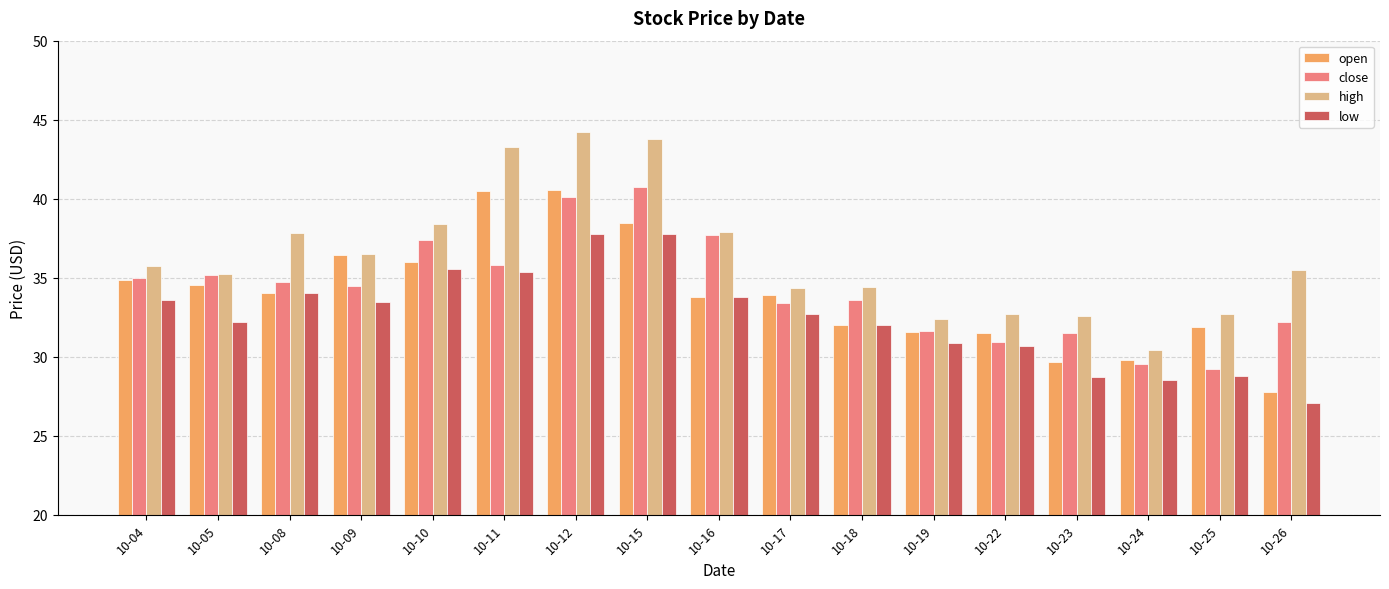

Which series has the largest total across all categories?

high